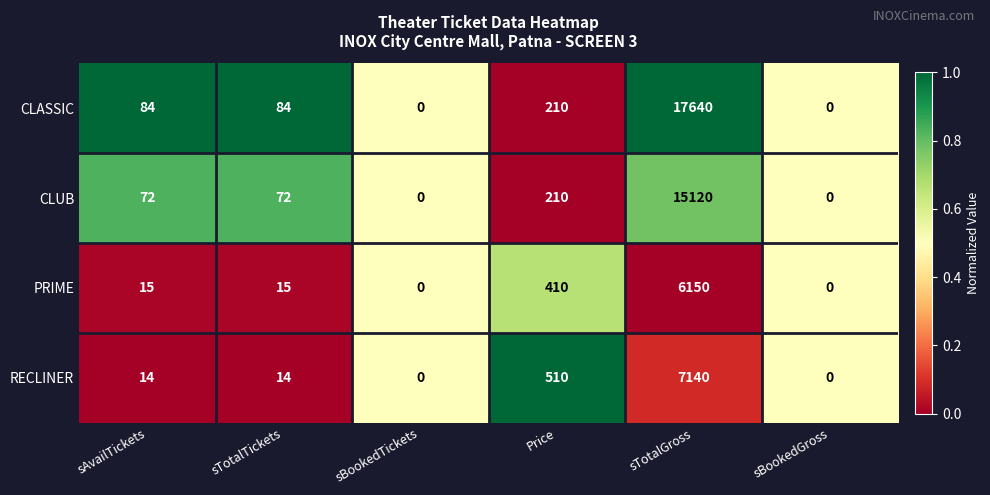

Rank the series by their maximum value, from highest to lowest.

CLASSIC, CLUB, RECLINER, PRIME